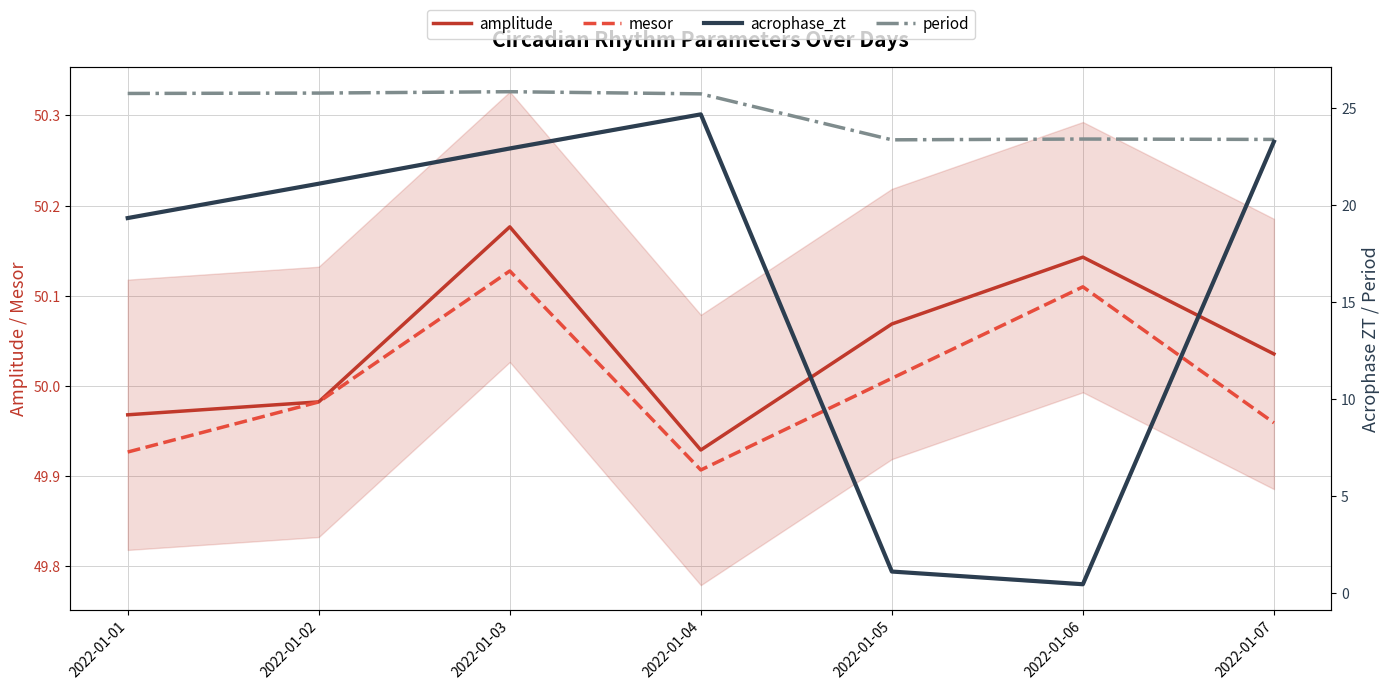

At 2022-01-01, list the series in order from smallest to largest.

acrophase_zt, period, mesor, amplitude